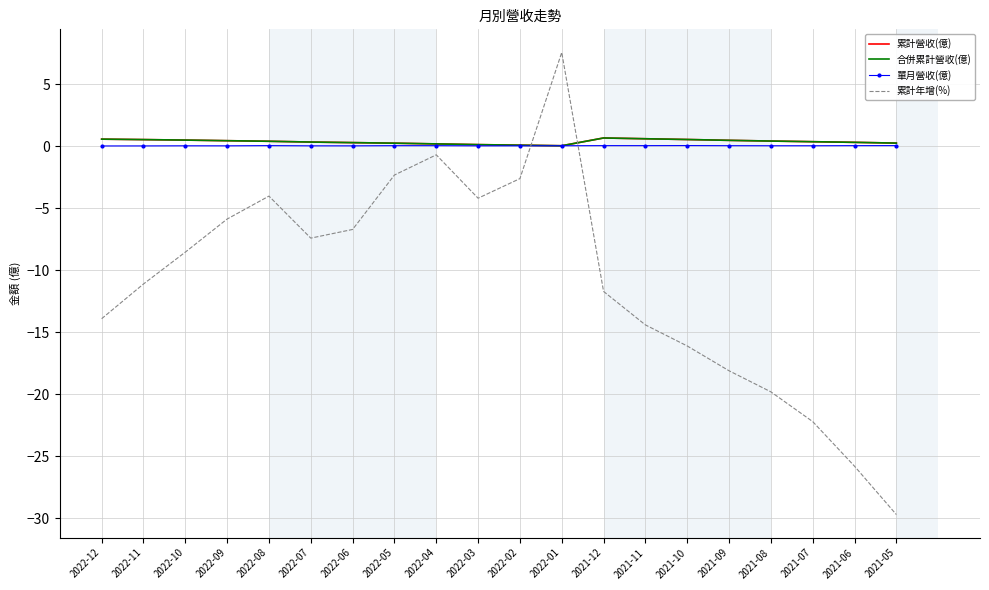

Reading left to right, what are all the values shown in this chart?

累計營收(億): 2022-12=0.6	2022-11=0.5	2022-10=0.5	2022-09=0.5	2022-08=0.4	2022-07=0.4	2022-06=0.3	2022-05=0.3	2022-04=0.2	2022-03=0.1	2022-02=0.1	2022-01=0.1	2021-12=0.7	2021-11=0.6	2021-10=0.6	2021-09=0.5	2021-08=0.4	2021-07=0.4	2021-06=0.3	2021-05=0.3
合併累計營收(億): 2022-12=0.6	2022-11=0.5	2022-10=0.5	2022-09=0.5	2022-08=0.4	2022-07=0.4	2022-06=0.3	2022-05=0.3	2022-04=0.2	2022-03=0.1	2022-02=0.1	2022-01=0.1	2021-12=0.7	2021-11=0.6	2021-10=0.6	2021-09=0.5	2021-08=0.4	2021-07=0.4	2021-06=0.3	2021-05=0.3
單月營收(億): 2022-12=0.0	2022-11=0.0	2022-10=0.0	2022-09=0.0	2022-08=0.1	2022-07=0.0	2022-06=0.0	2022-05=0.1	2022-04=0.1	2022-03=0.0	2022-02=0.0	2022-01=0.1	2021-12=0.1	2021-11=0.1	2021-10=0.1	2021-09=0.1	2021-08=0.1	2021-07=0.1	2021-06=0.1	2021-05=0.1
累計年增(%): 2022-12=-13.9	2022-11=-11.1	2022-10=-8.5	2022-09=-5.9	2022-08=-4.0	2022-07=-7.4	2022-06=-6.7	2022-05=-2.3	2022-04=-0.7	2022-03=-4.2	2022-02=-2.6	2022-01=7.6	2021-12=-11.7	2021-11=-14.4	2021-10=-16.1	2021-09=-18.1	2021-08=-19.8	2021-07=-22.2	2021-06=-25.8	2021-05=-29.7